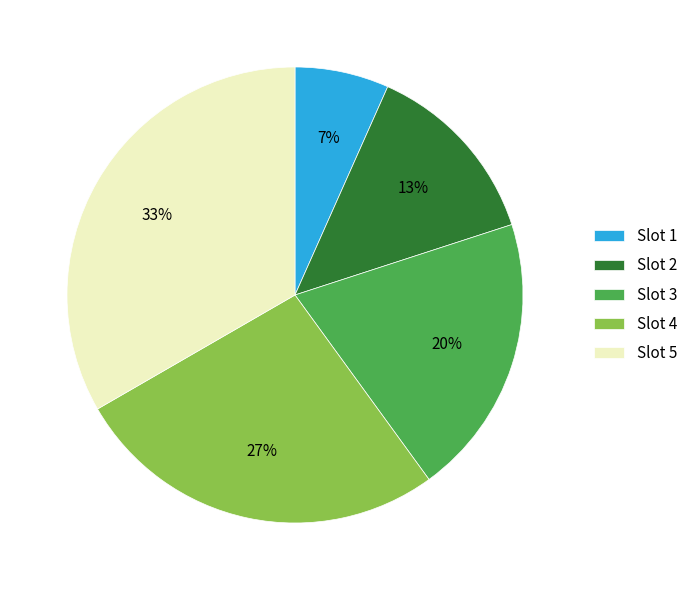

How many segments does this pie chart have?

5